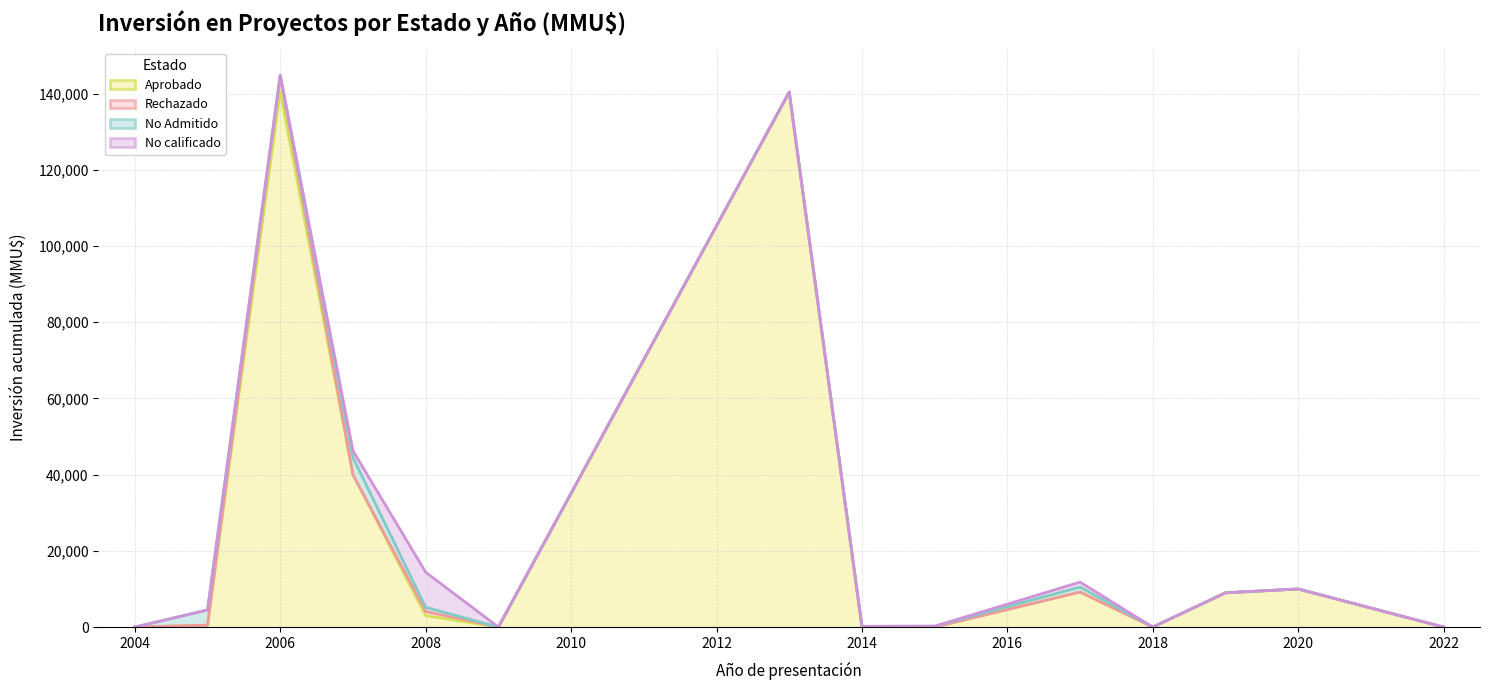

What is the sum of all No Admitido values?

11648